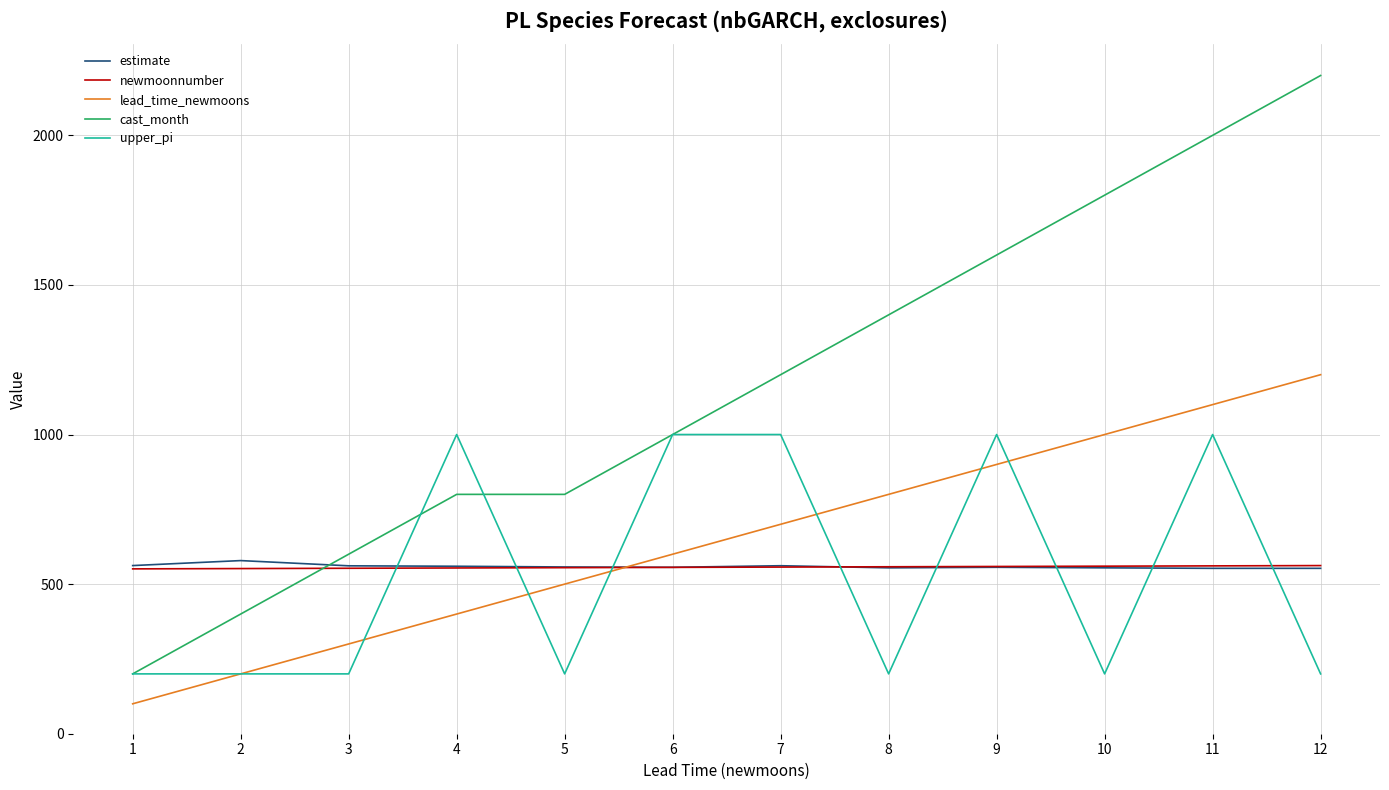

At which category does the chart reach its peak across all series?

12